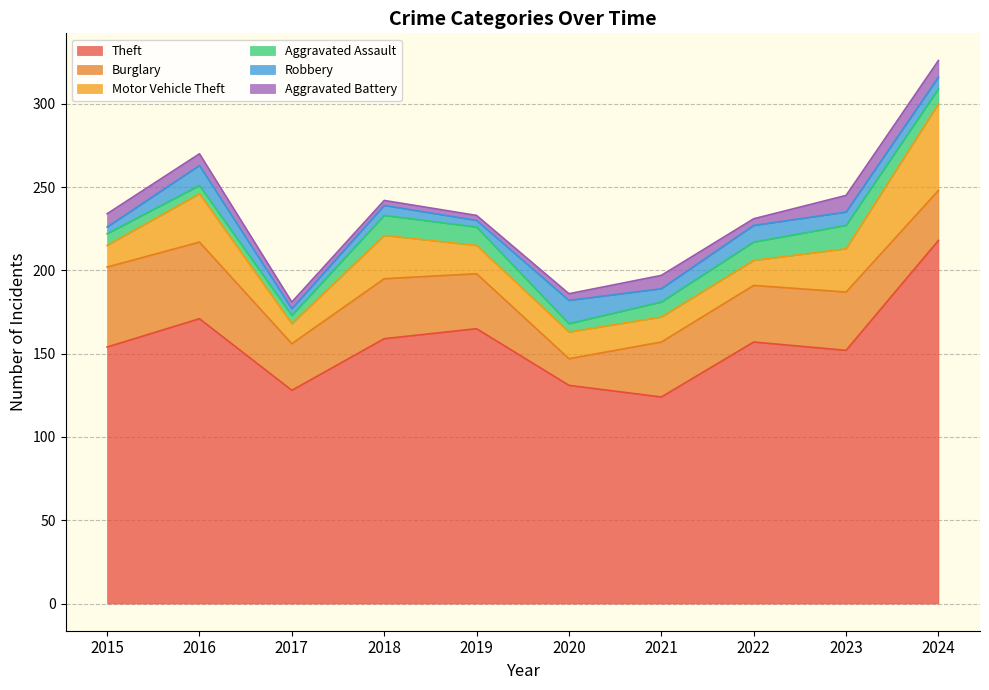

True or false: Theft has a value of 85 at 2015.

False